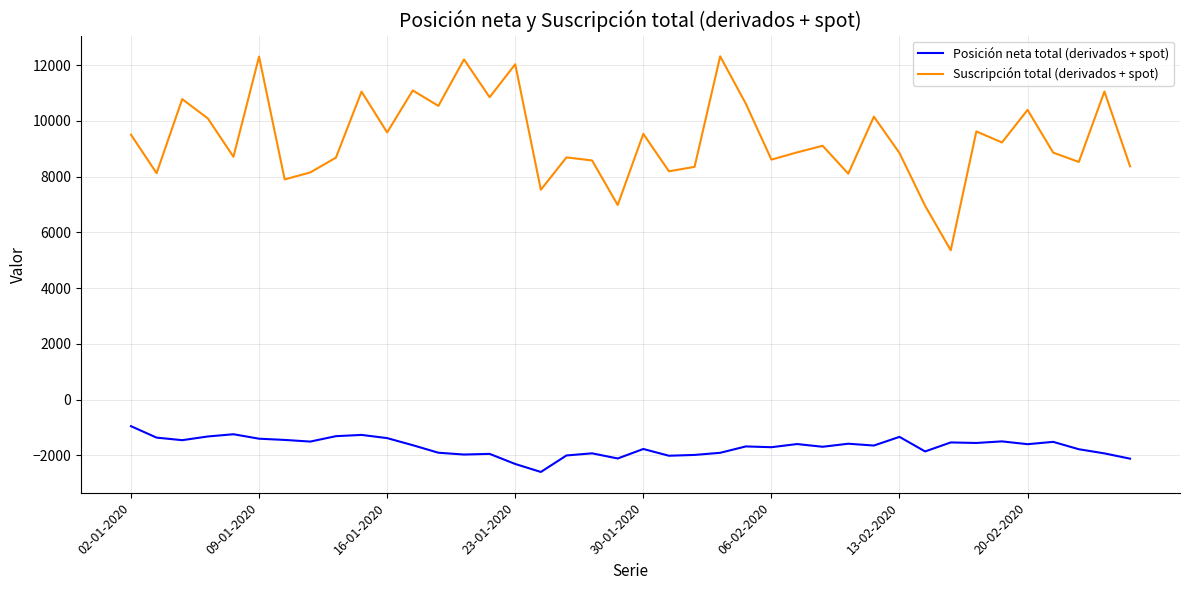

Which series has the largest total across all categories?

Suscripción total (derivados + spot)